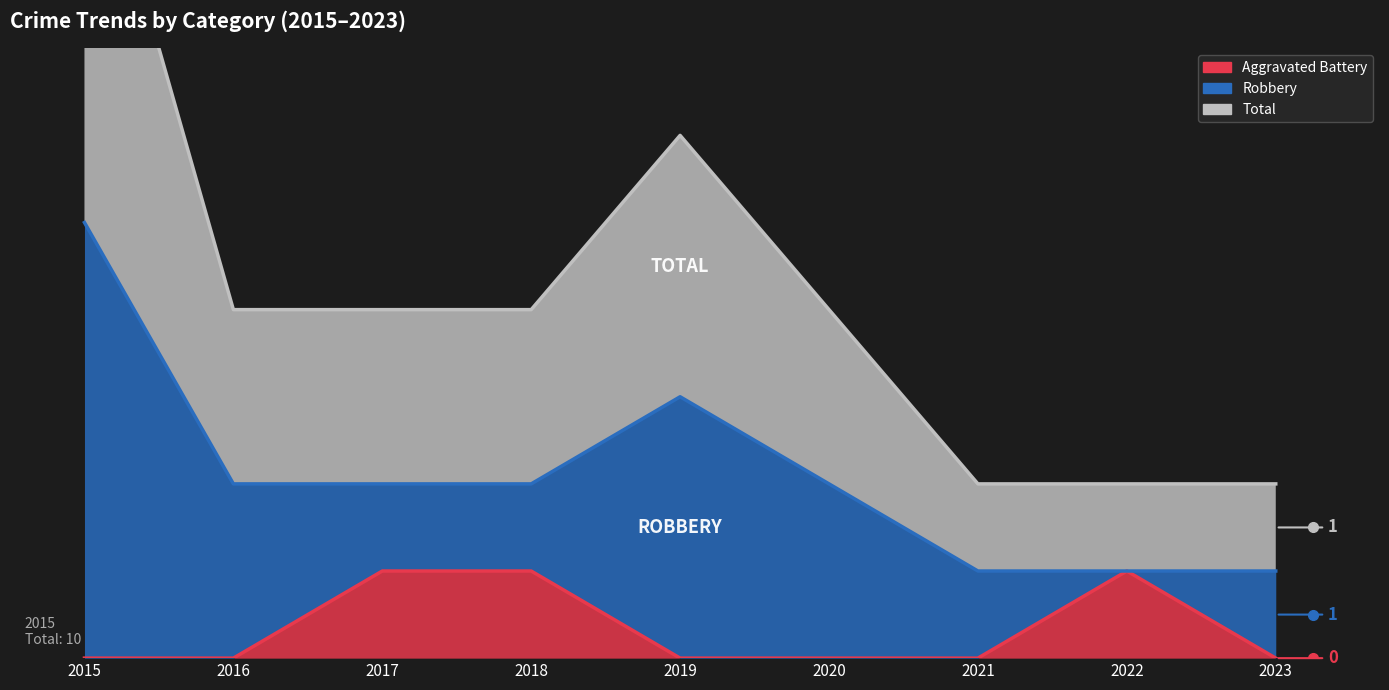

True or false: Aggravated Battery has a value of 0 at 2017.

False